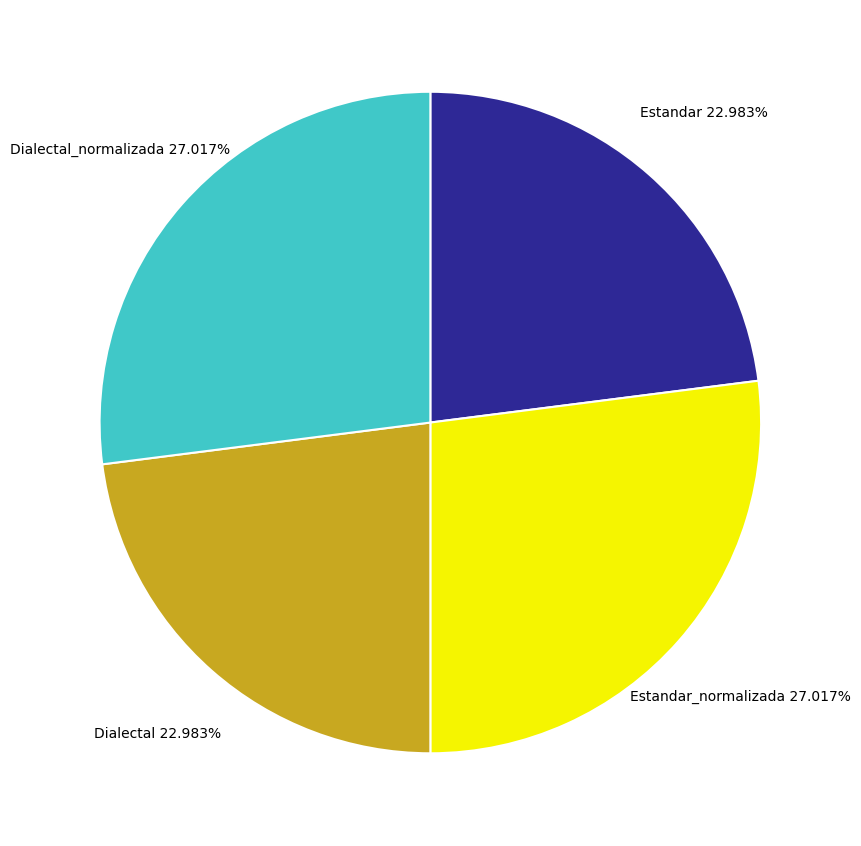

Does any single category account for the majority?

No